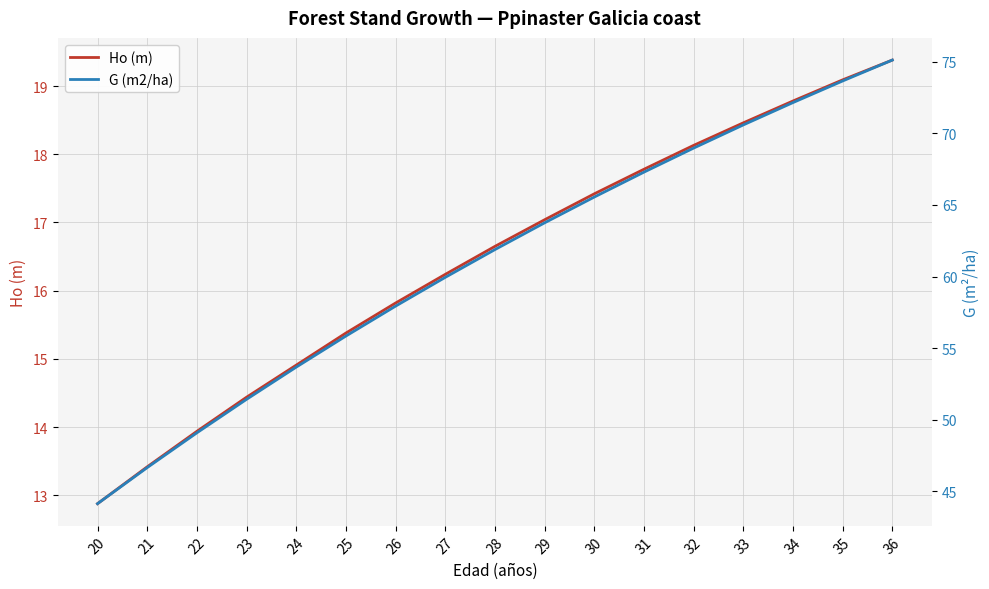

True or false: G (m2/ha) has more than 1 interior local peaks.

False